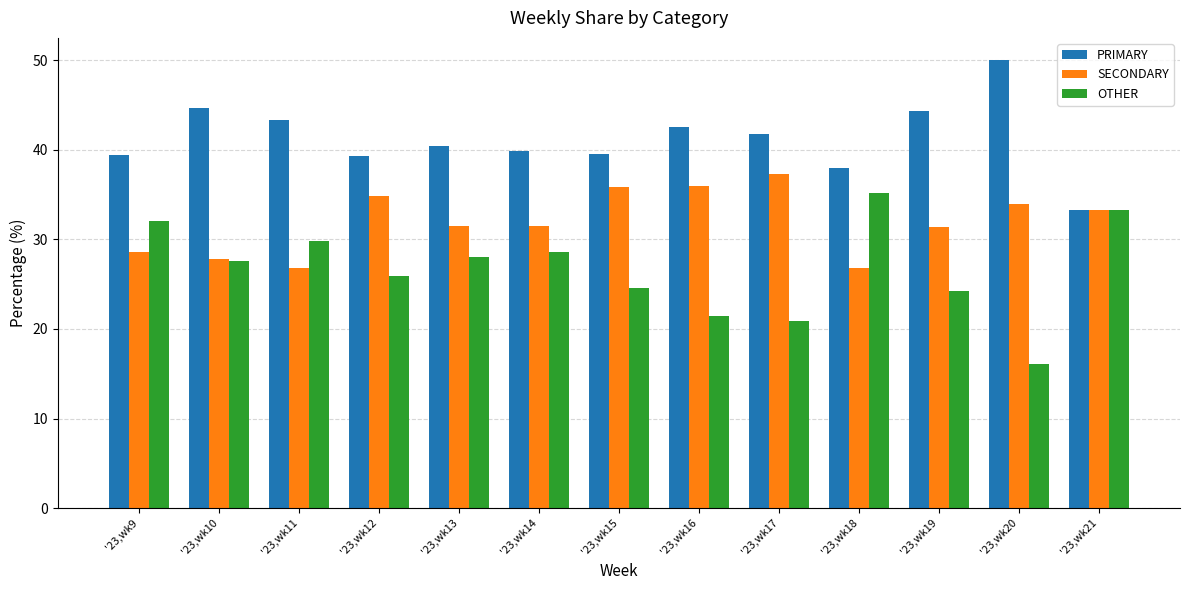

Rank the series at '23,wk15 from lowest to highest value.

OTHER, SECONDARY, PRIMARY